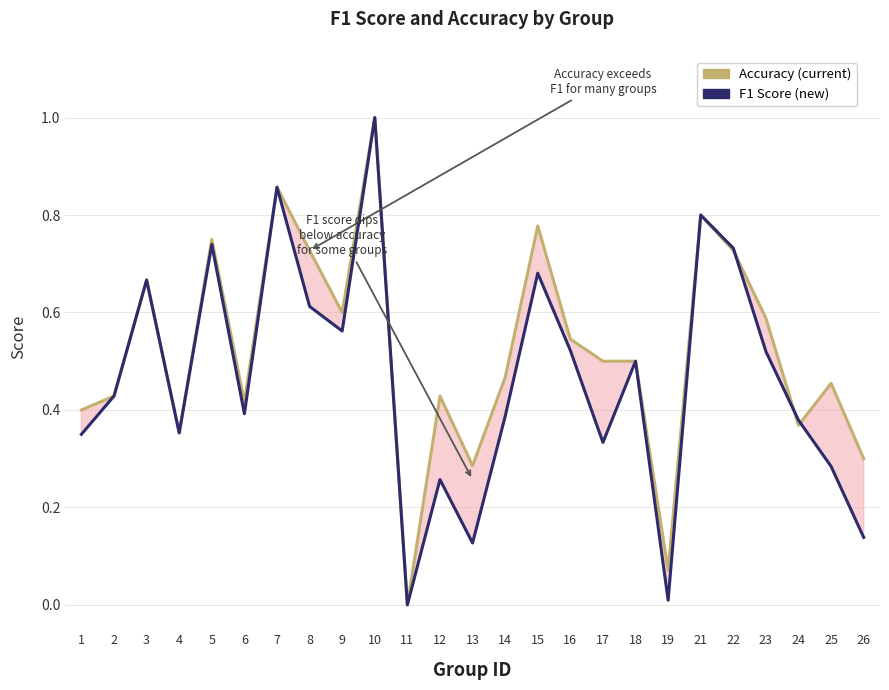

At which category is the sum across all series the highest?

10